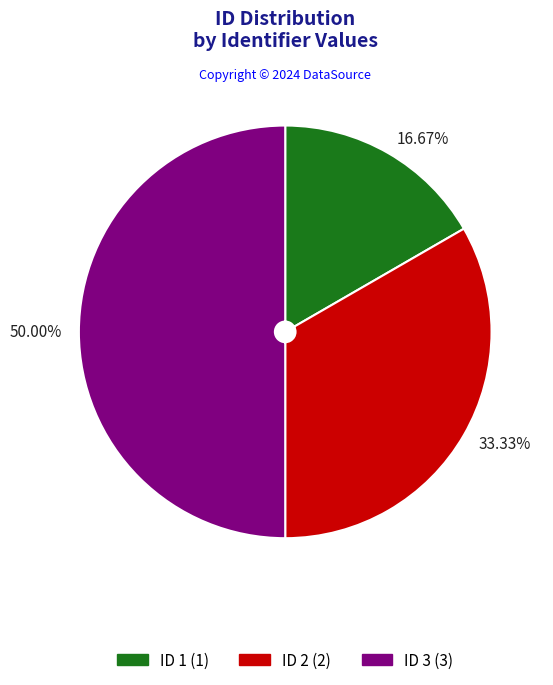

Approximately how many times larger is the value at 50.00% compared to 16.67%?

3.0